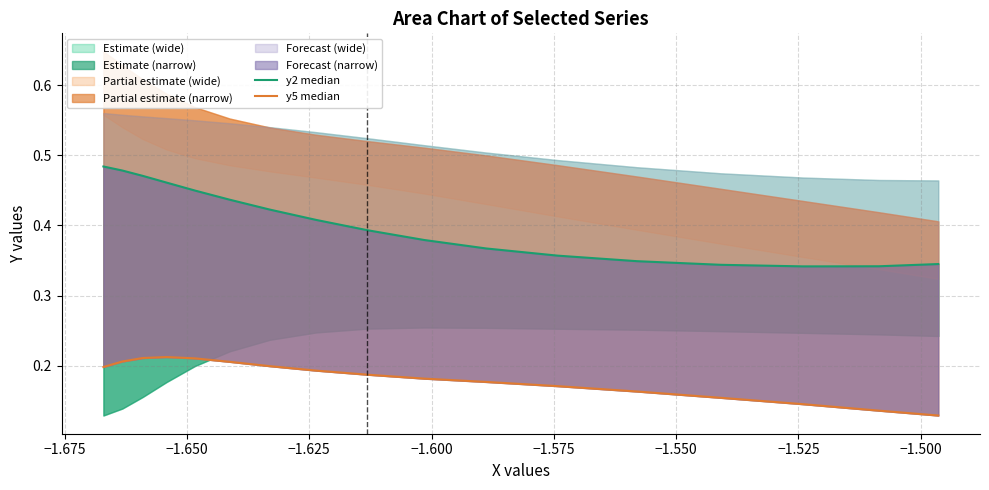

True or false: y5 median and y2 median intersect in this chart.

False